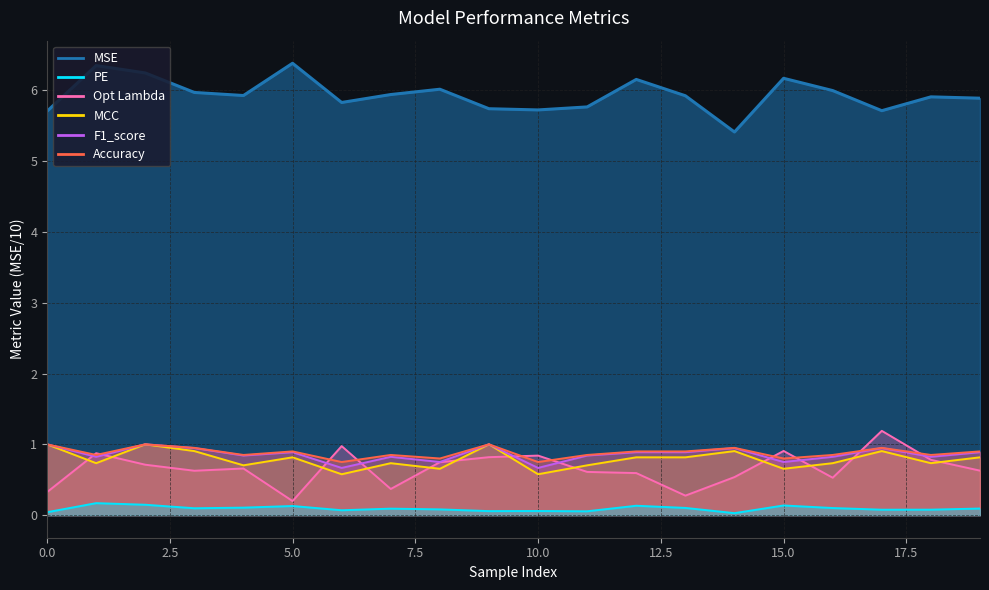

Which series has the largest total across all categories?

MSE